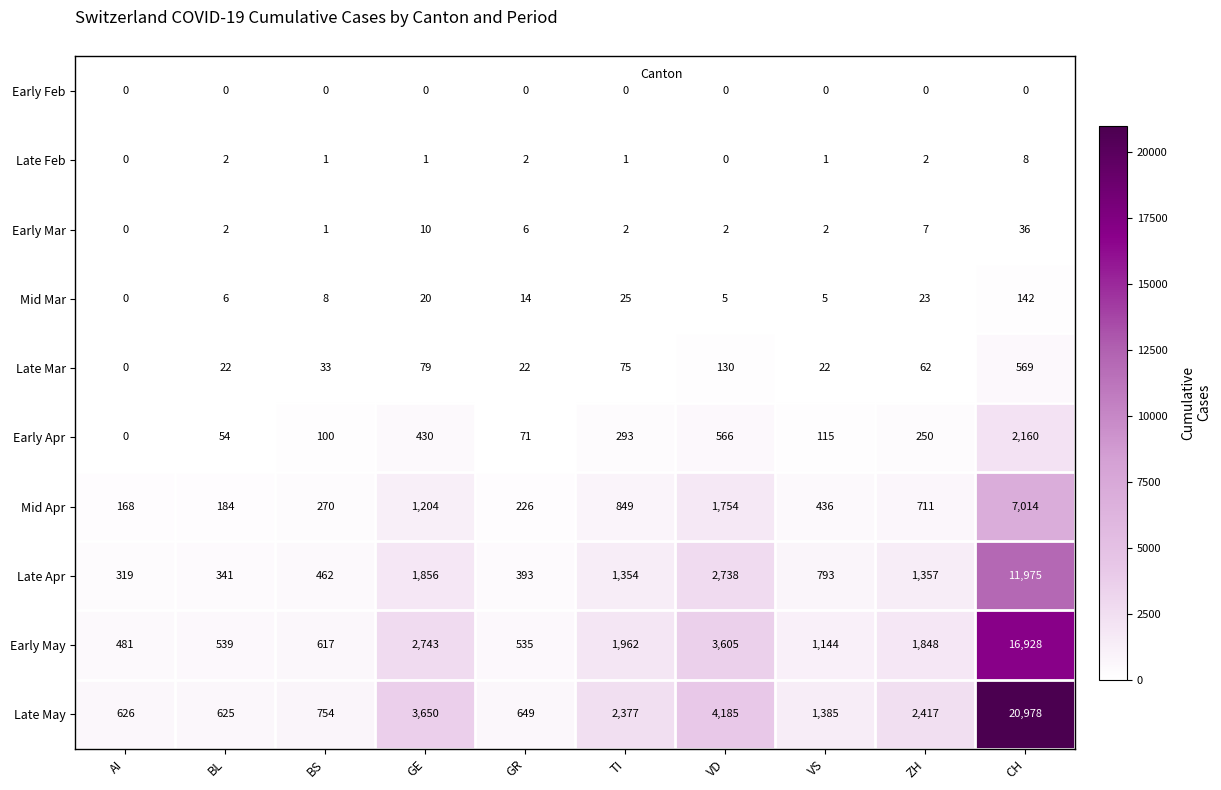

True or false: Late Feb has a value of 0 at GE.

False